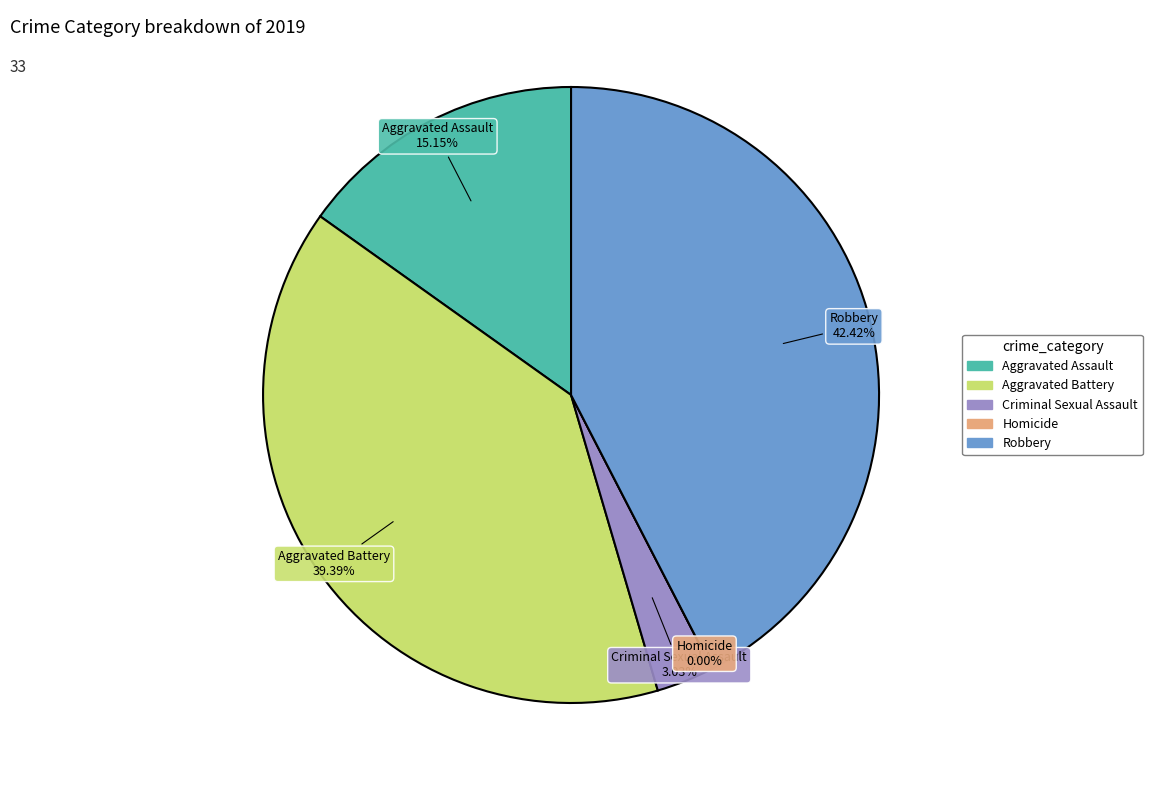

To the nearest percent, what is the difference between the Aggravated Battery and Robbery slice percentages?

3%